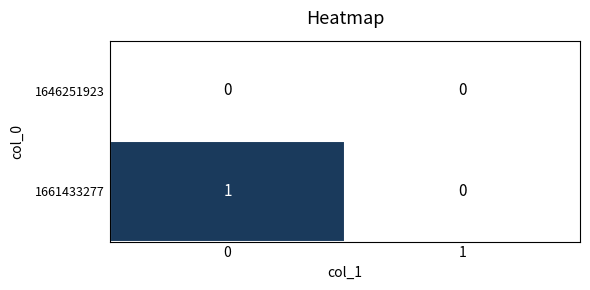

Is it true that 1646251923 equals 0 at 0?

True